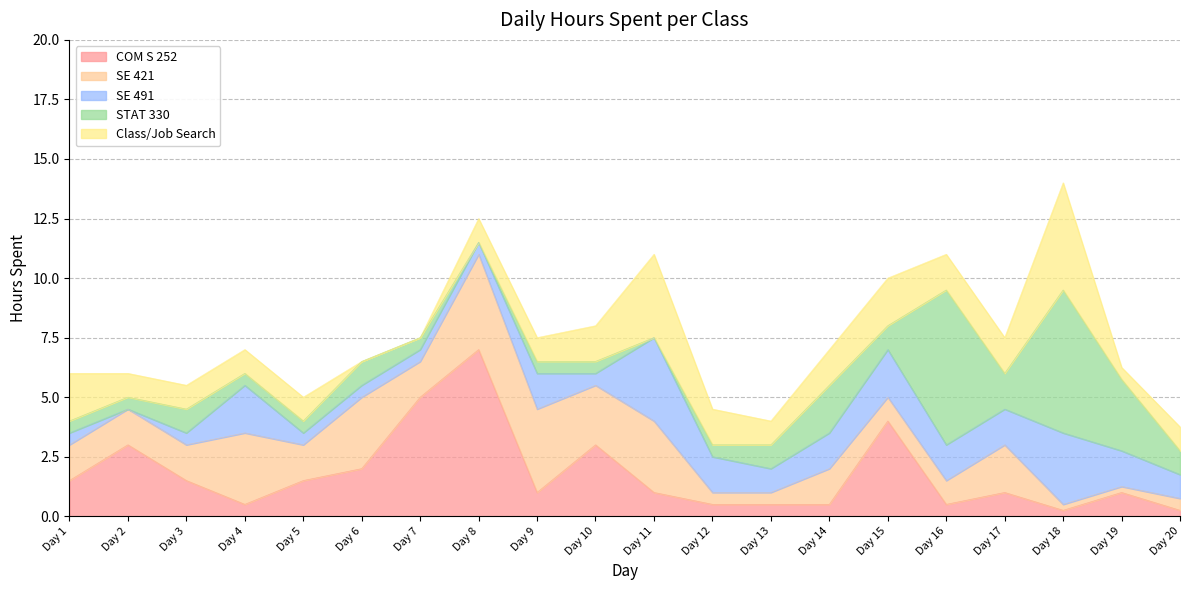

Count the number of data series in this chart.

5